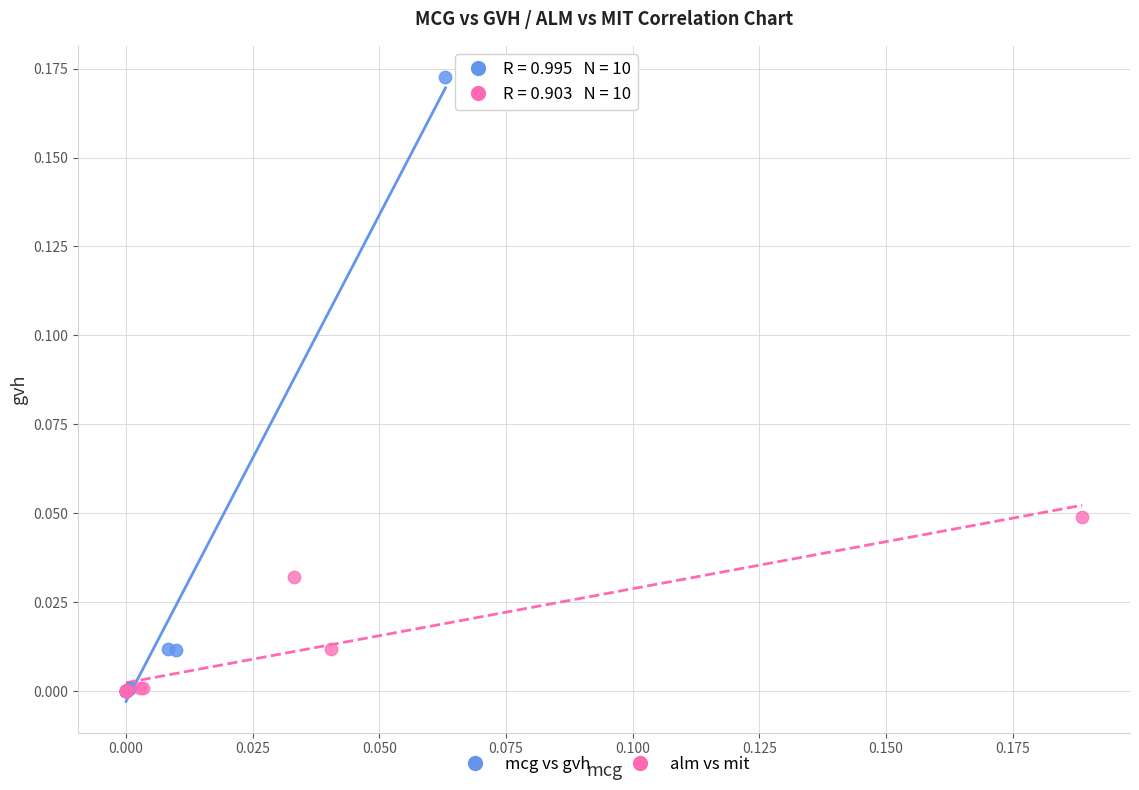

Which series has the largest Y range (max minus min)?

mcg vs gvh